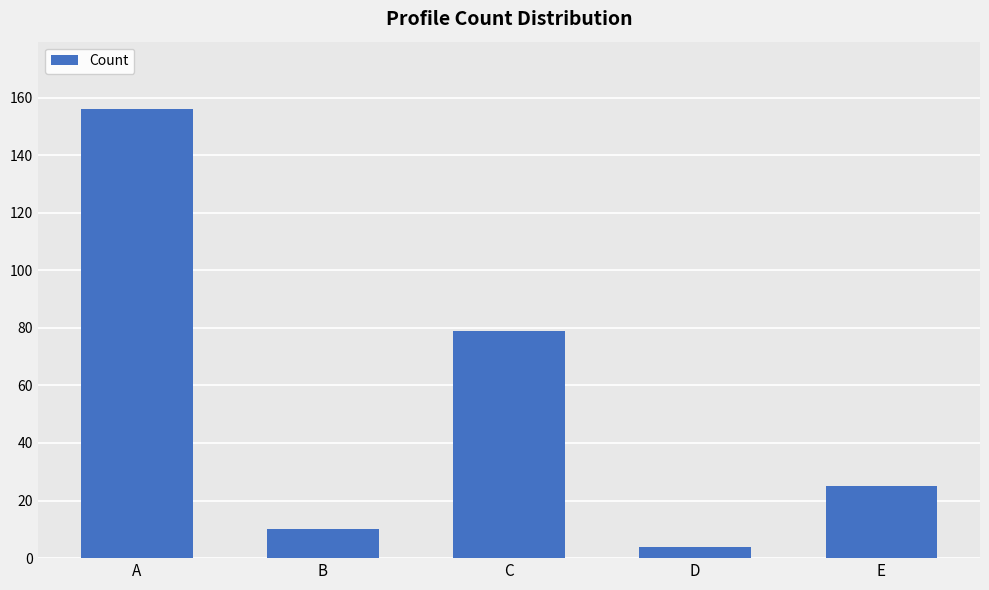

The value at C is 31. True or false?

False